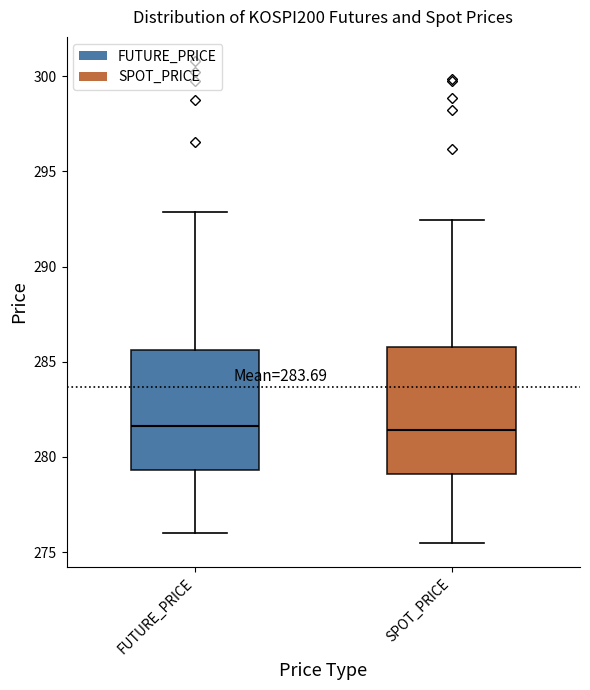

Reading left to right, read every box against the y-axis: the position of its median line, the range the box covers, and the ends of its whiskers. The values are not printed on the chart, so give them approximately, as read against the axis.

FUTURE_PRICE: median 281.5, box 279.5 to 285.5, whiskers 276.0 to 293.0
SPOT_PRICE: median 281.5, box 279.0 to 286.0, whiskers 275.5 to 292.5